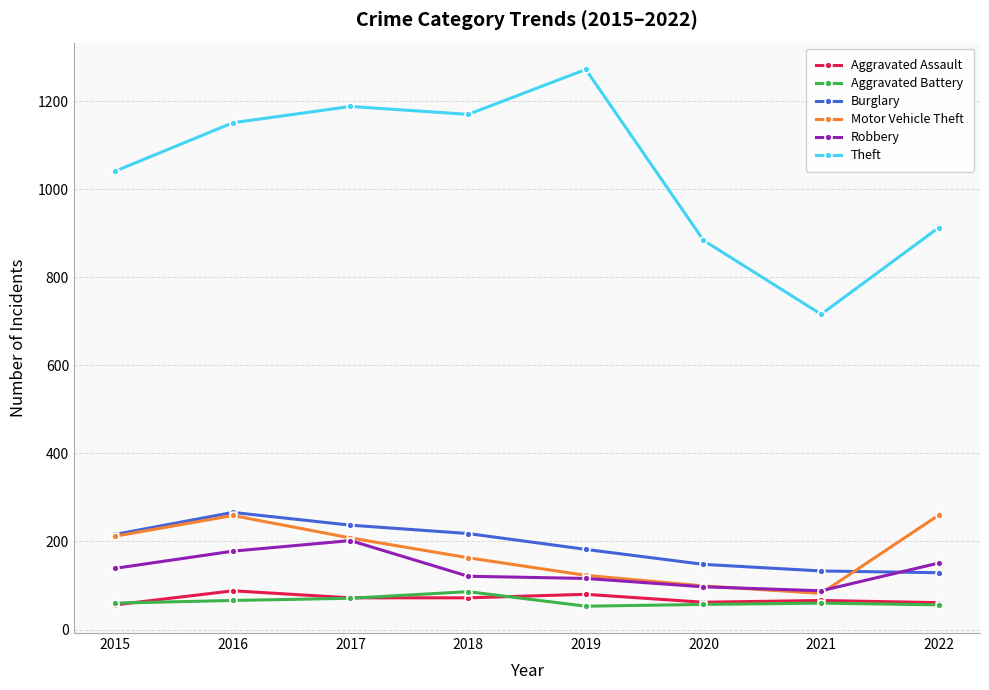

What is the value of the Theft point at the 6th from the left?

884